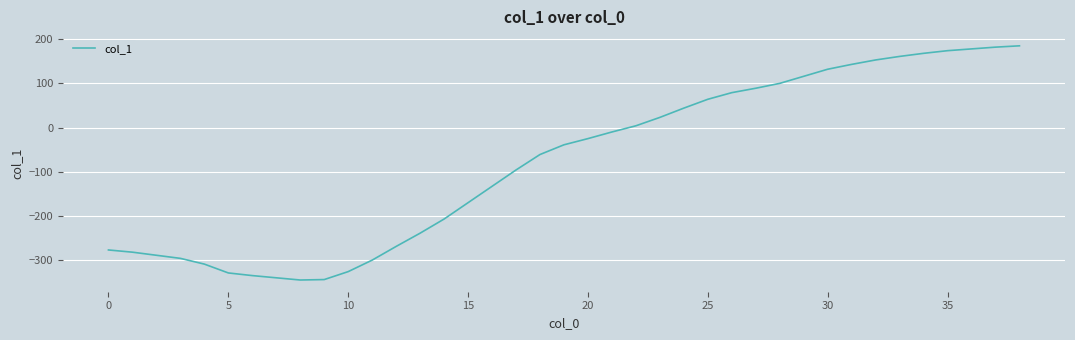

How many values are below -39?

19